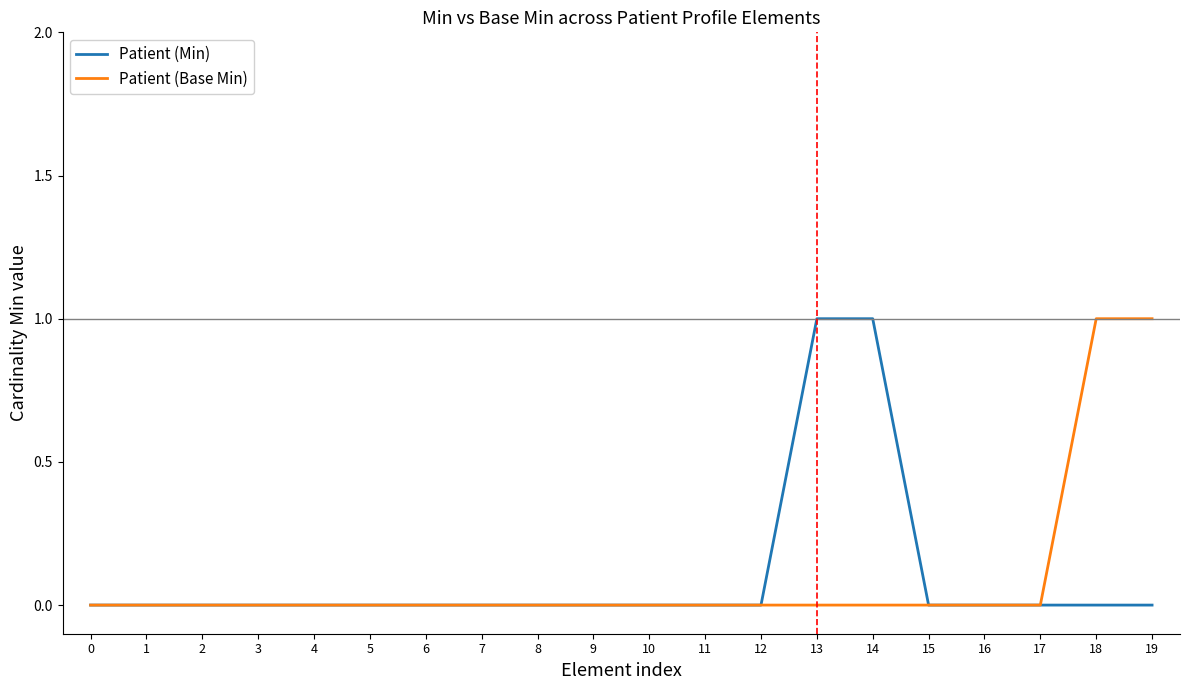

Rank the series at 19 from highest to lowest value.

Patient (Base Min), Patient (Min)